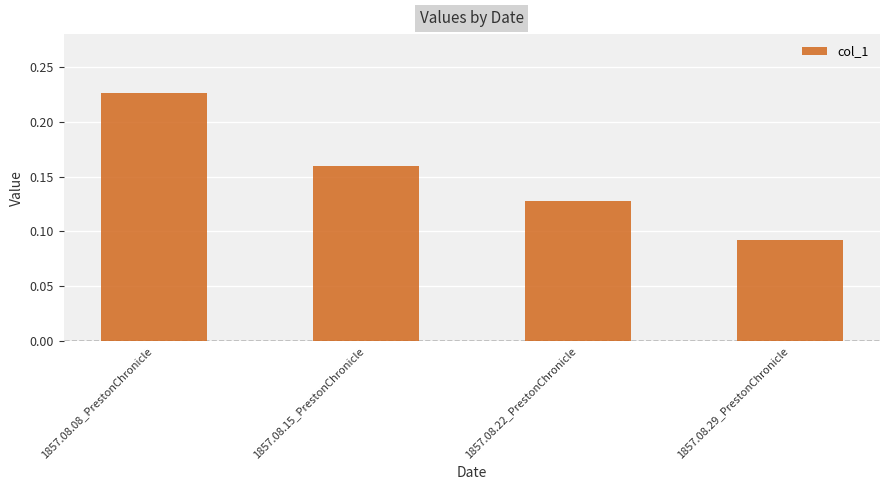

What is the sum of all values?

0.6